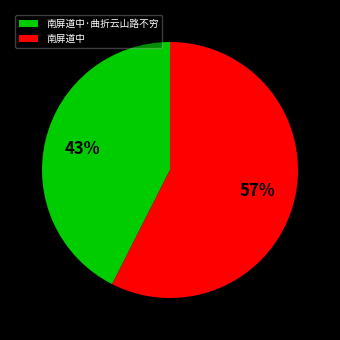

Is it true that 南屏道中 is 57% of the pie?

True